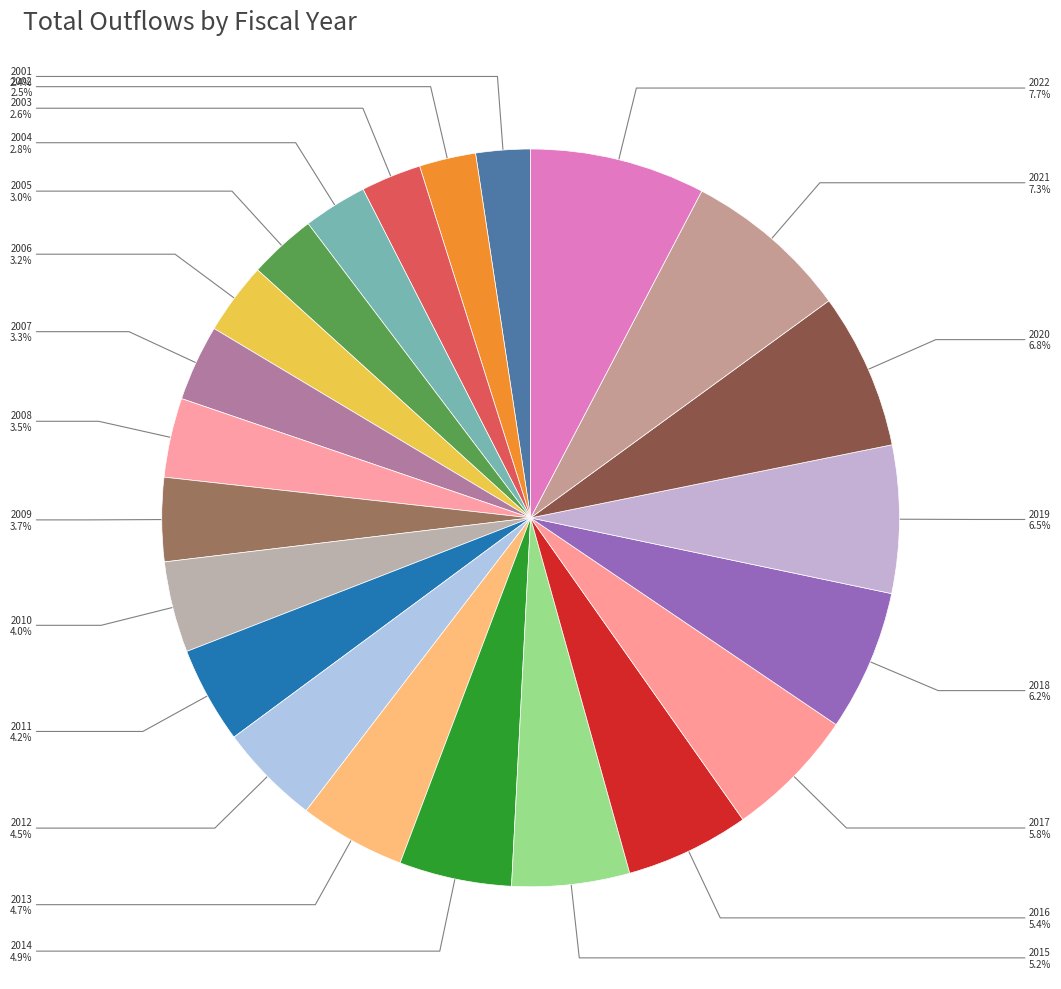

Which slice is the largest?

2022